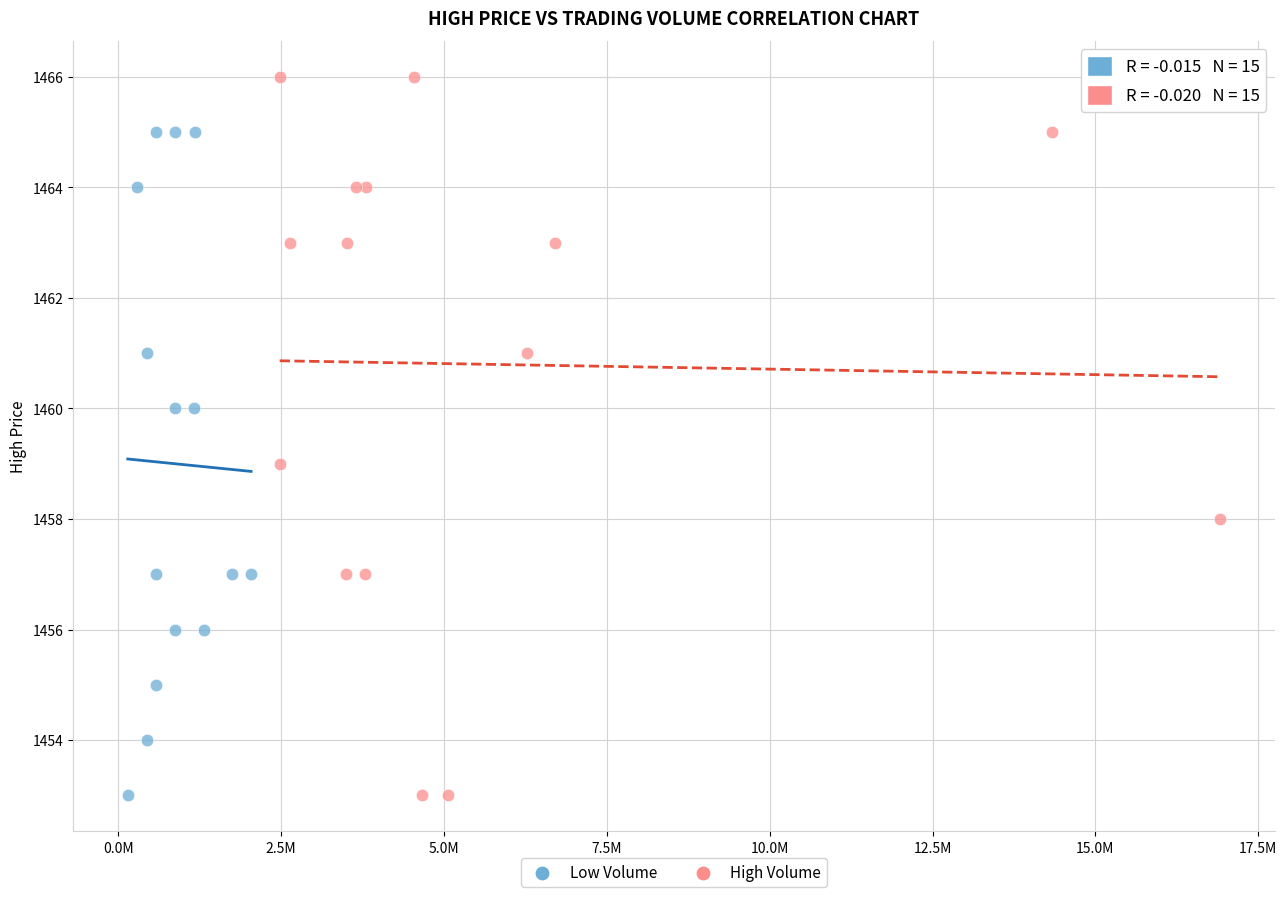

Which series contains the highest Y value?

High Volume